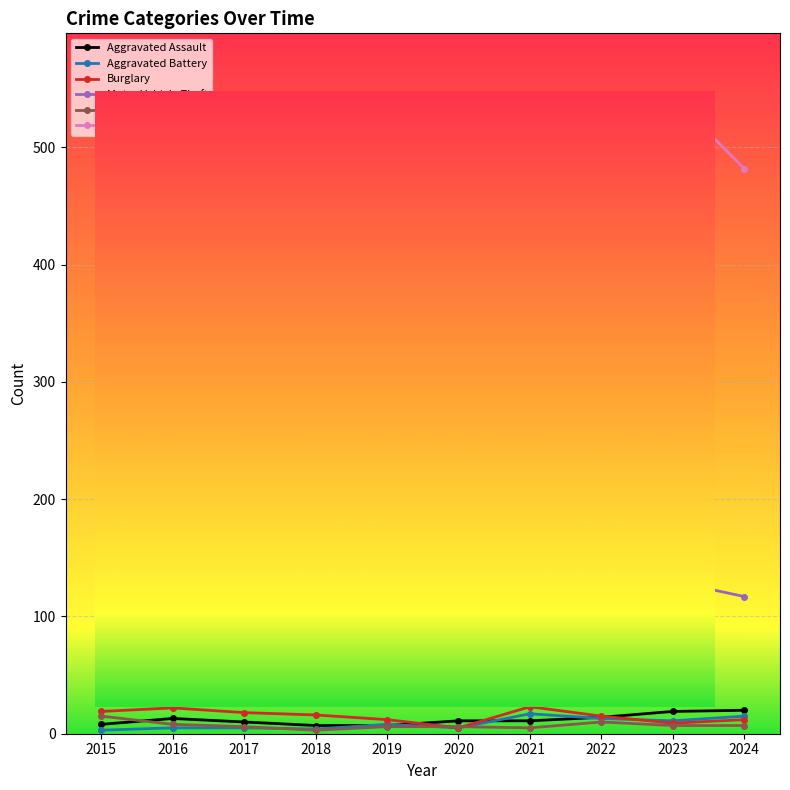

Is the value of Aggravated Assault at 2015 greater than the value of Aggravated Battery at 2024?

No